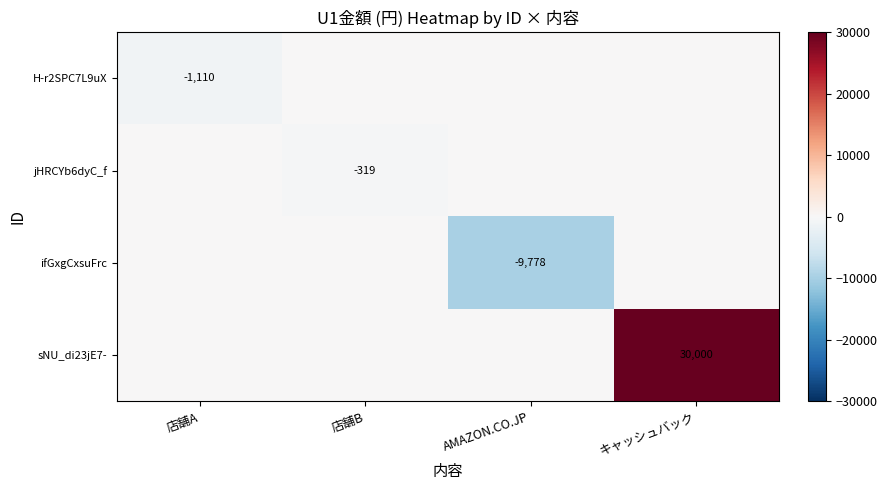

Is it true that sNU_di23jE7- equals 30000 at キャッシュバック?

True